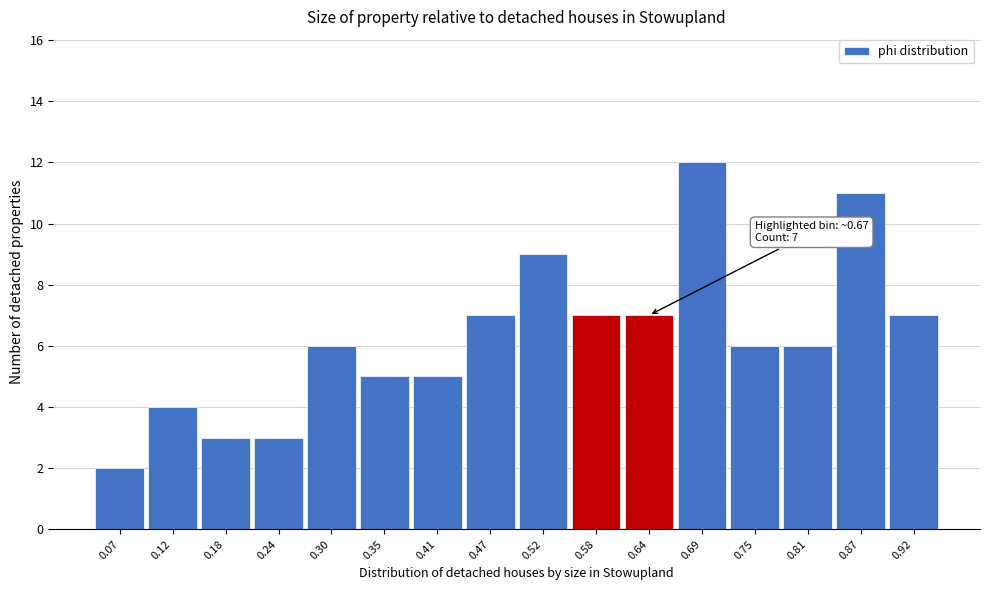

Reading left to right, what are all the values shown in this chart?

0.07=2	0.12=4	0.18=3	0.24=3	0.30=6	0.35=5	0.41=5	0.47=7	0.52=9	0.58=7	0.64=7	0.69=12	0.75=6	0.81=6	0.87=11	0.92=7